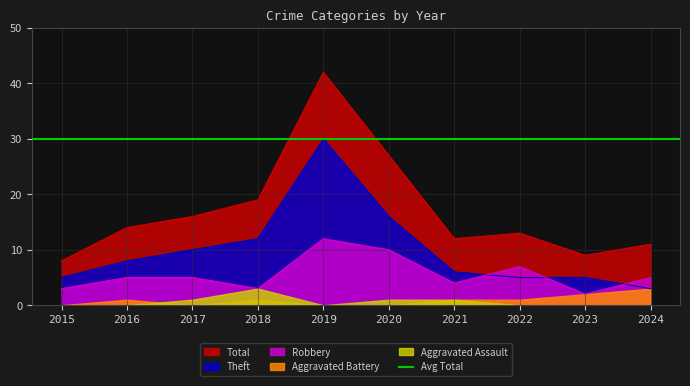

True or false: Robbery has more than 2 points higher than both neighbors.

False